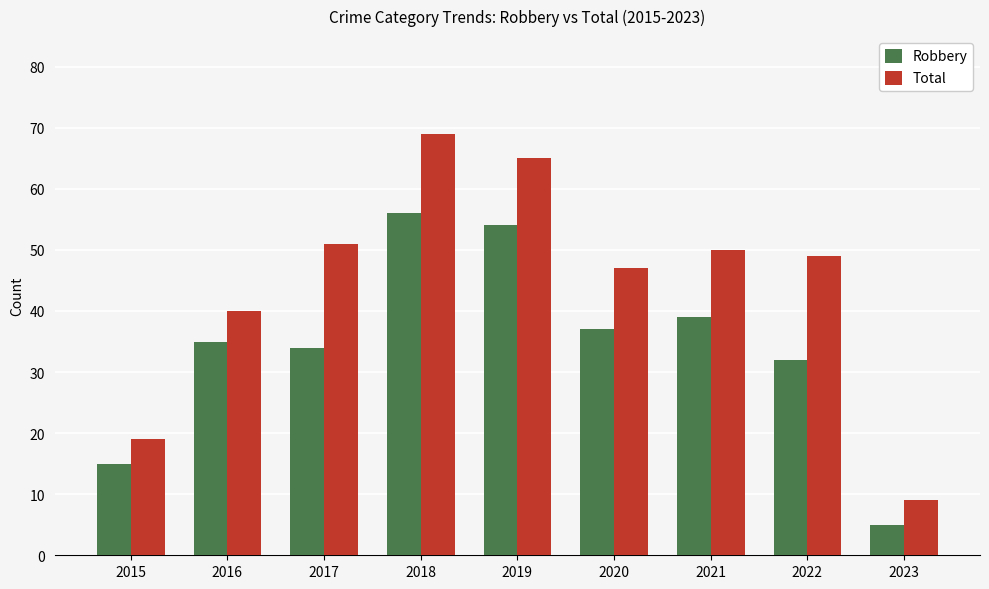

What is the approximate value of Robbery at 2022, to the nearest 5?

30